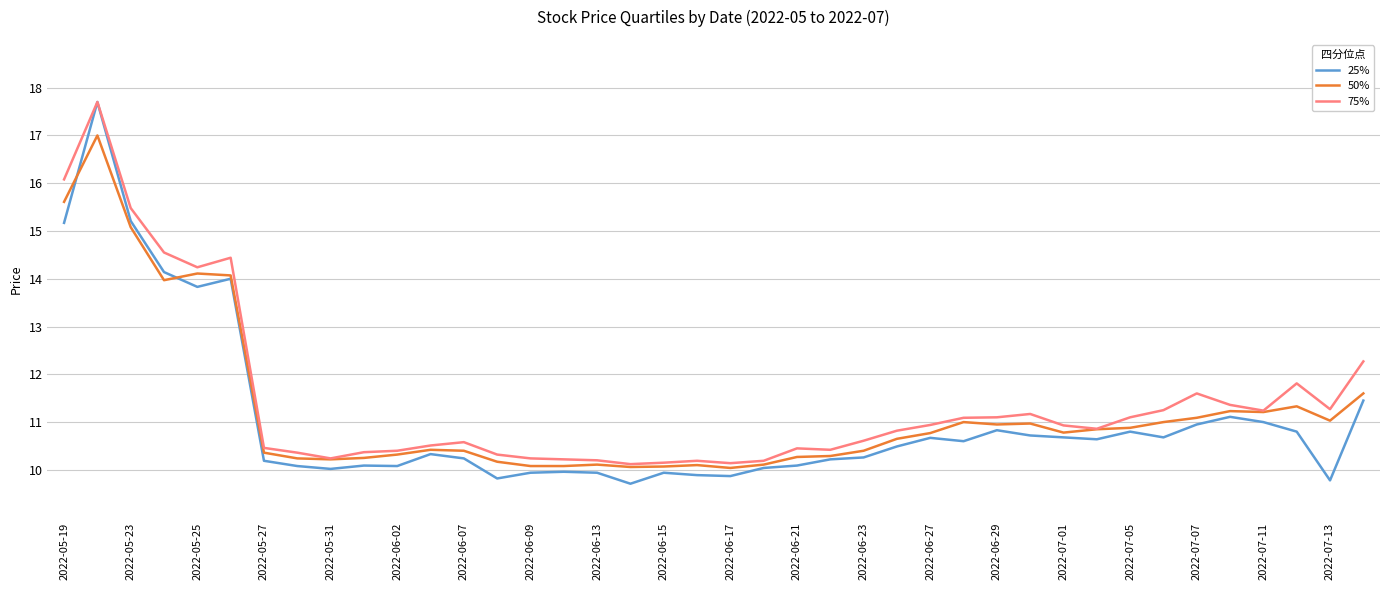

What is the minimum value shown in the chart?

9.7